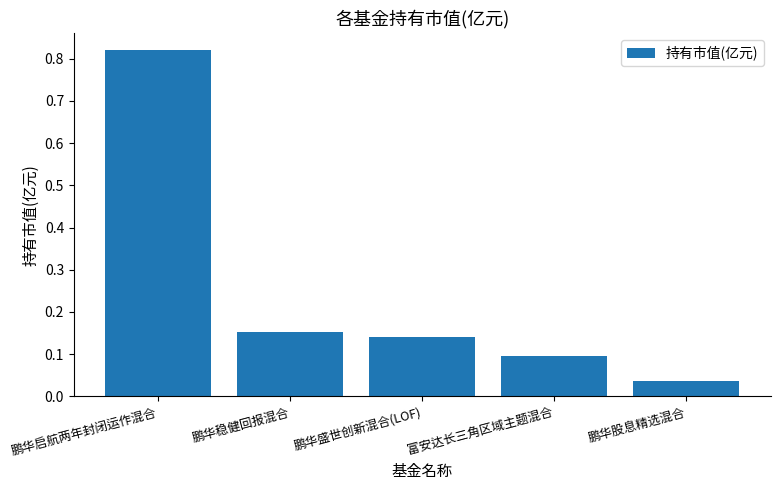

True or false: the data shows 0.1 at 鹏华股息精选混合.

False